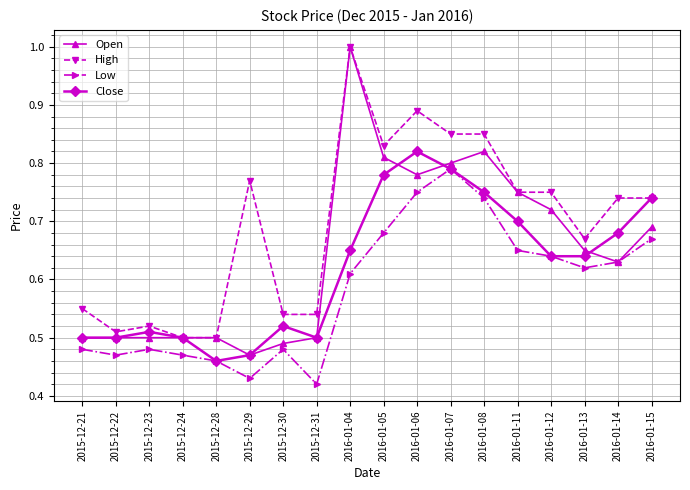

How many lines are shown in the chart?

4